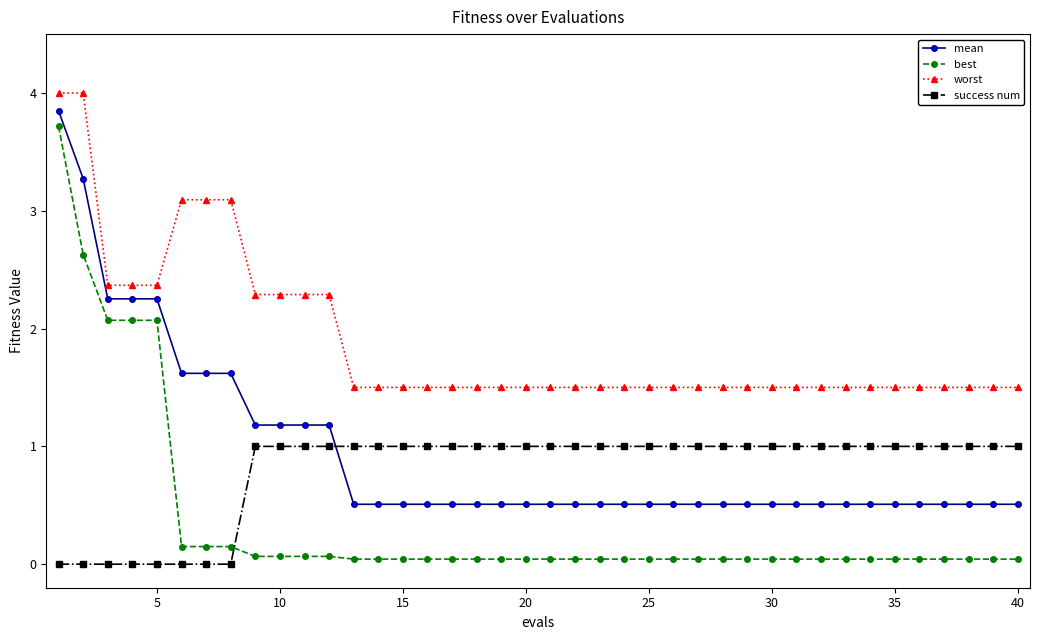

Which series has the widest spread of values?

best